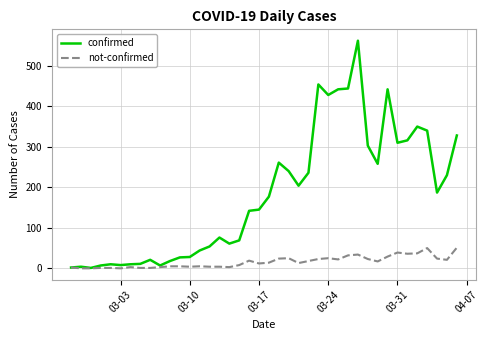

What is the maximum value shown in the chart?

562